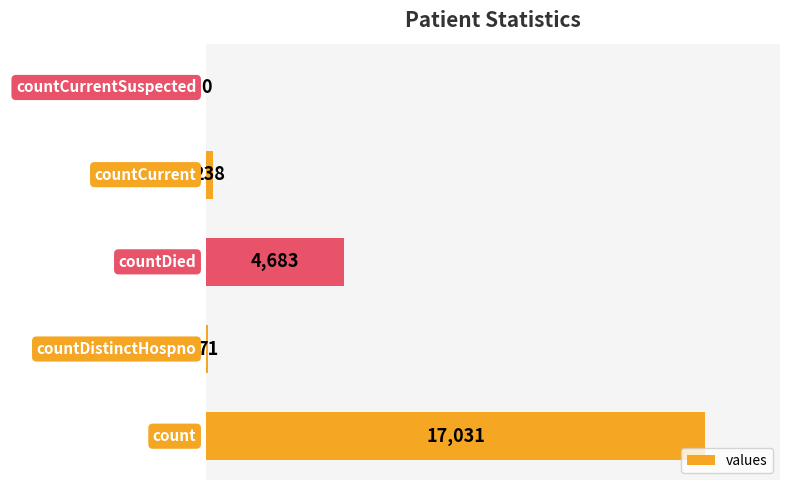

What is the sum of all values?

22023